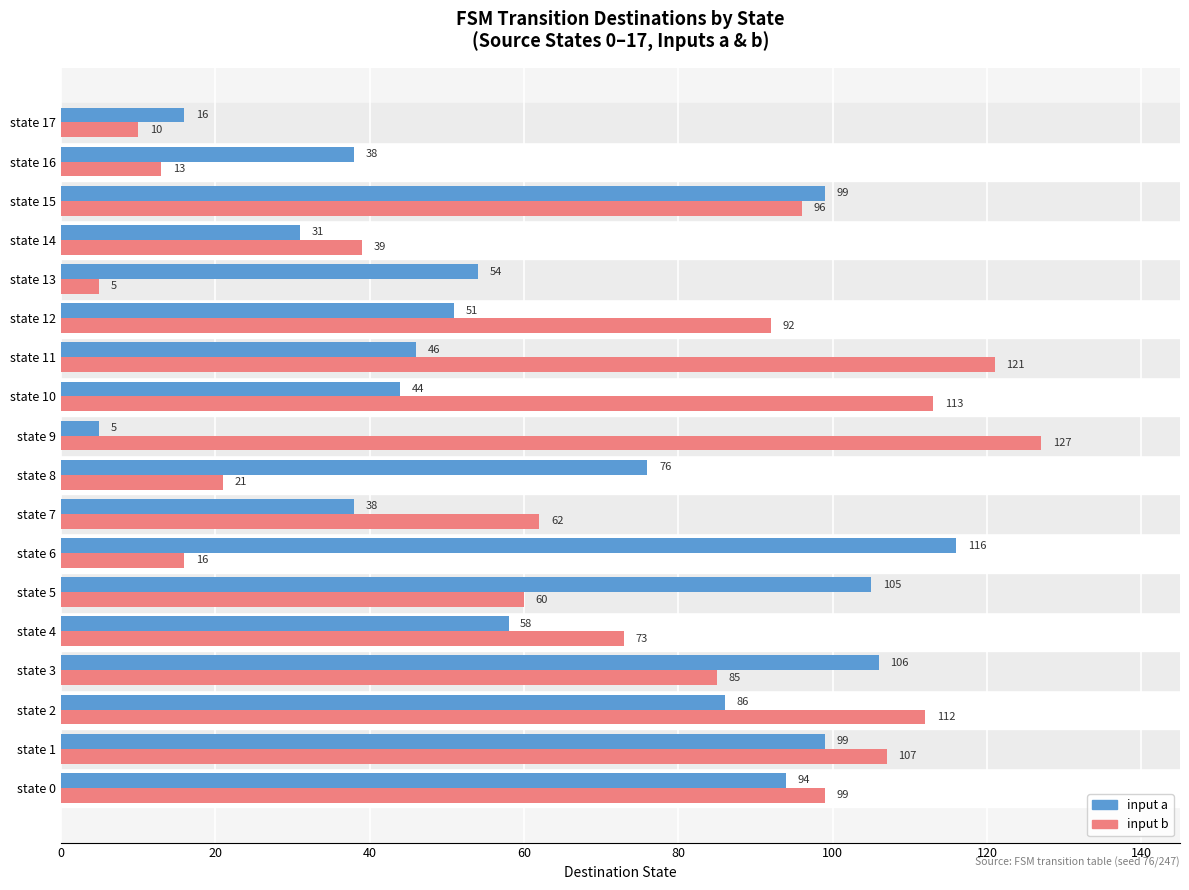

What is the greatest value displayed?

127